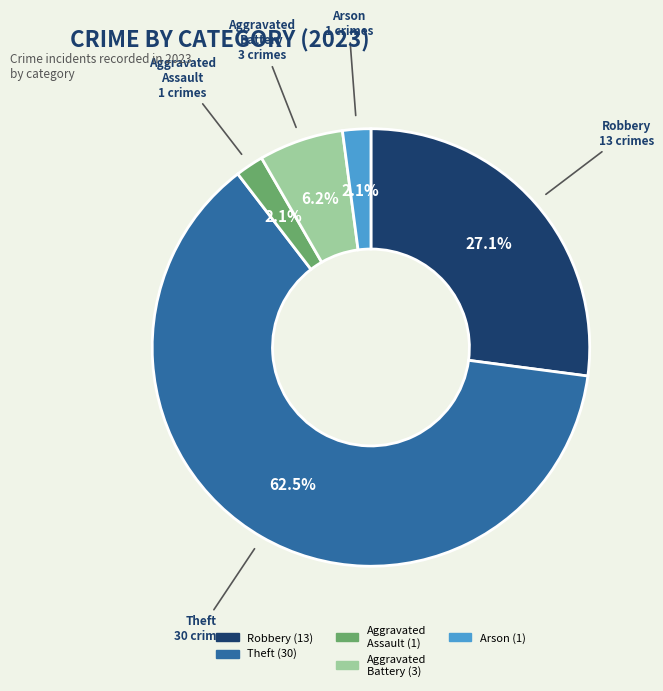

Is there a majority slice in this chart?

Yes